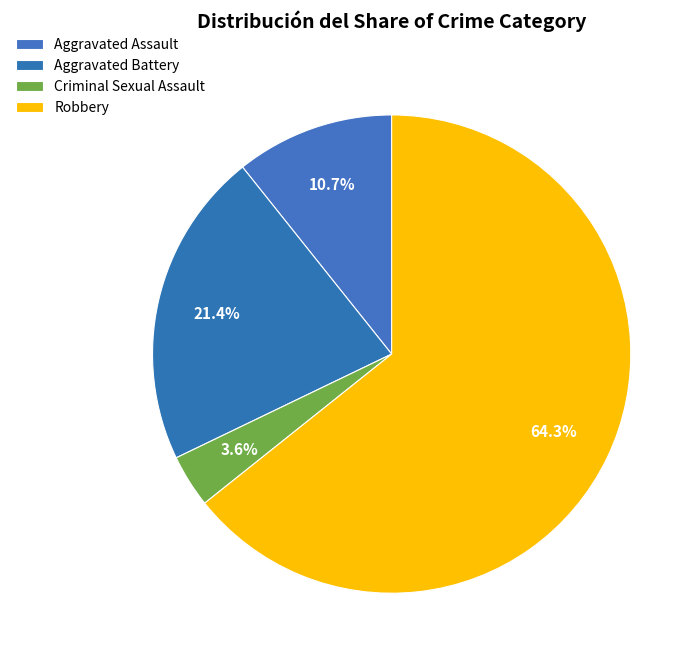

To the nearest percent, what portion does Criminal Sexual Assault represent?

4%